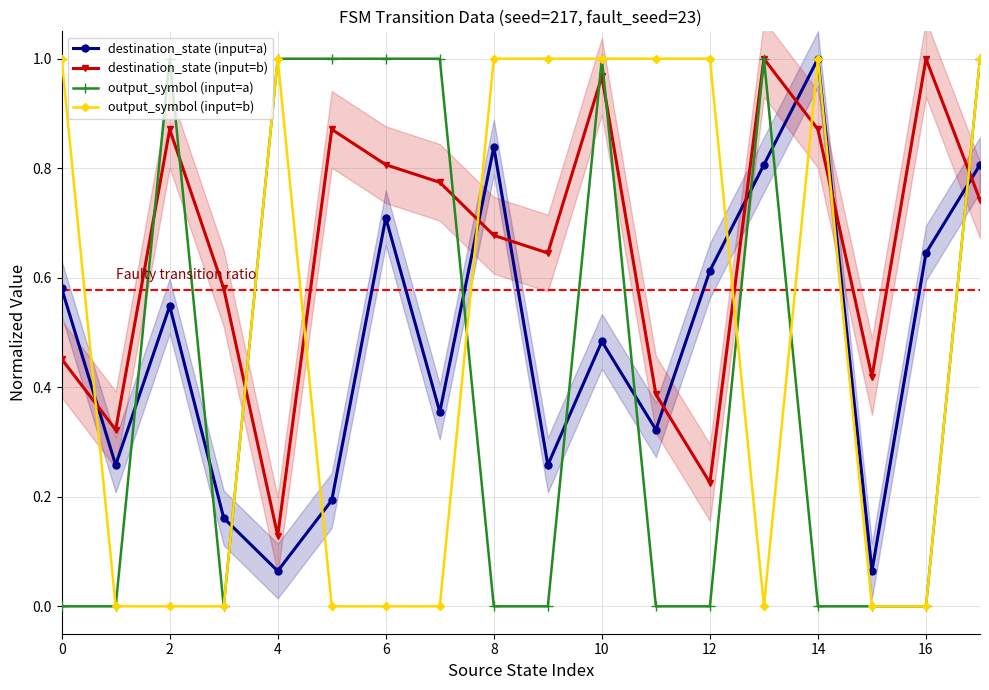

What is the label of the 8th point from the right?

10